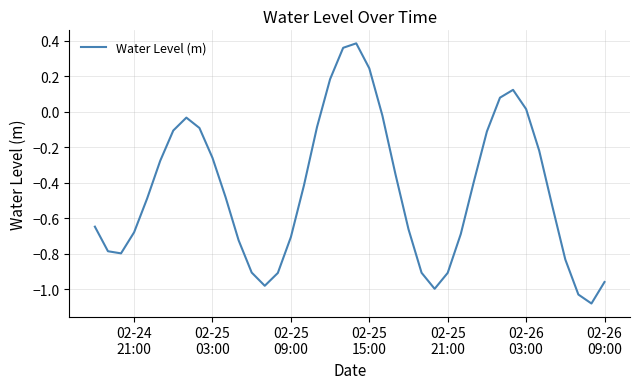

Count the number of categories in the chart.

40